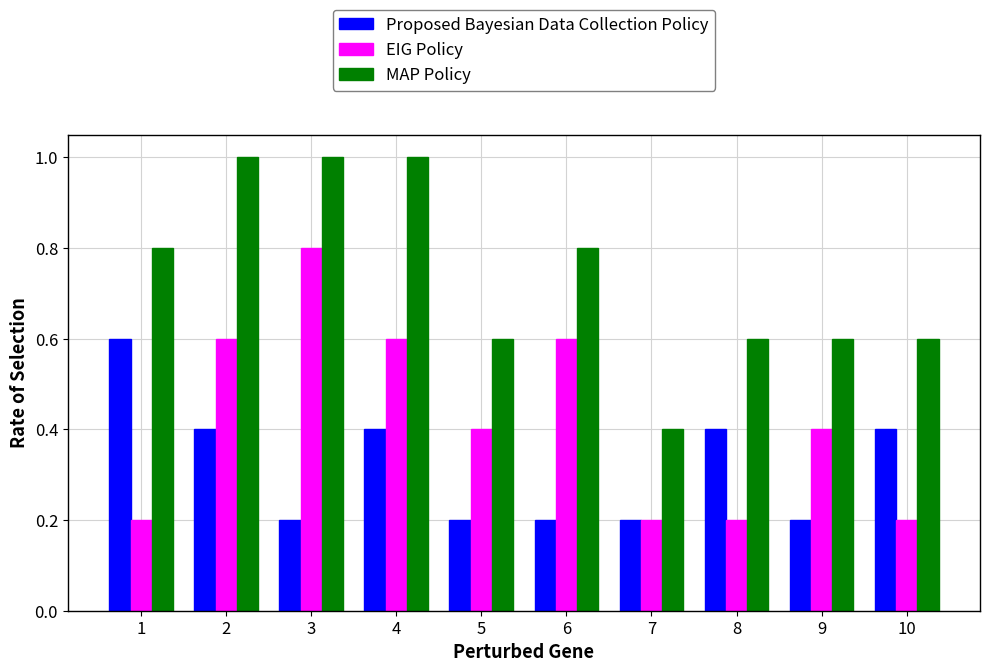

What is the spread (max minus min) of values at 8?

0.4